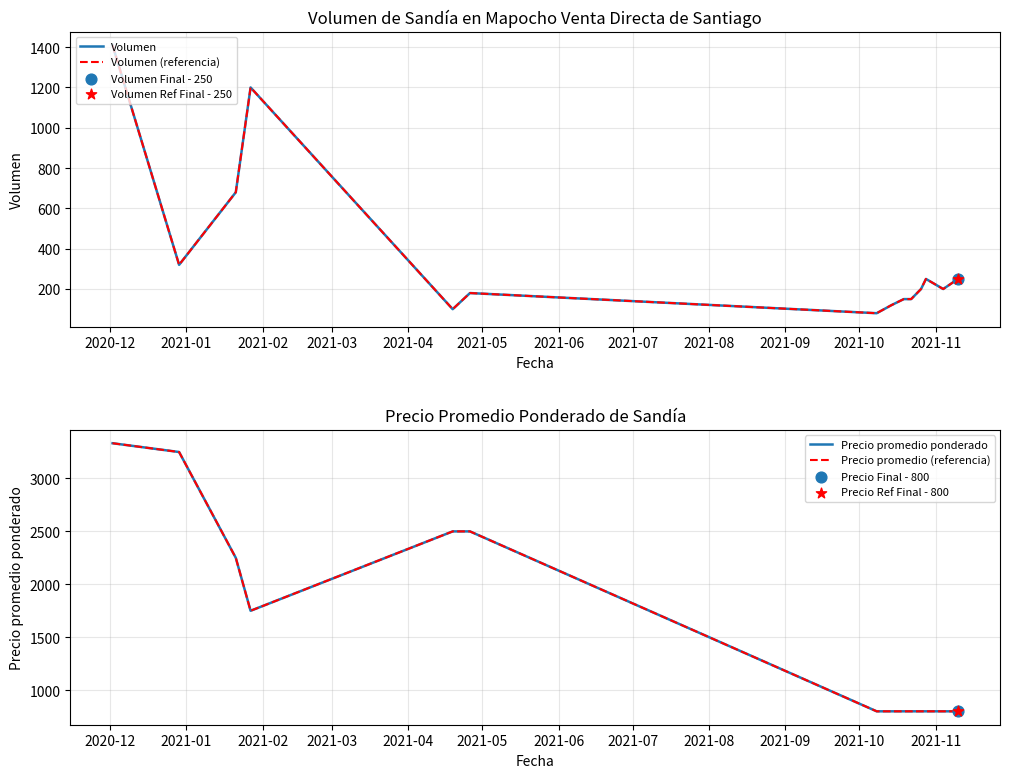

Which series has the largest Y range (max minus min)?

Precio promedio ponderado